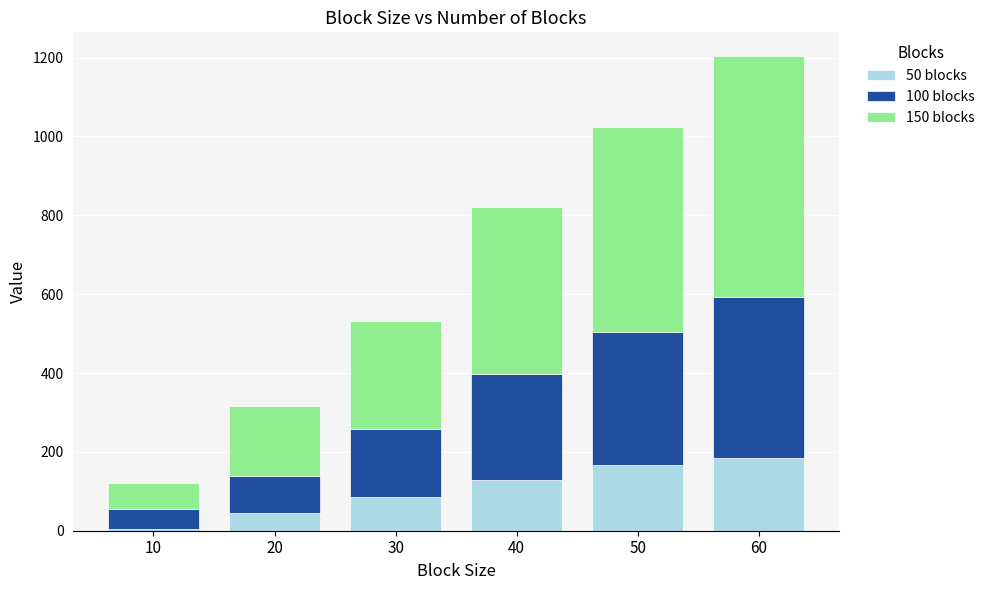

The value of 50 blocks at 40 is 216. True or false?

False